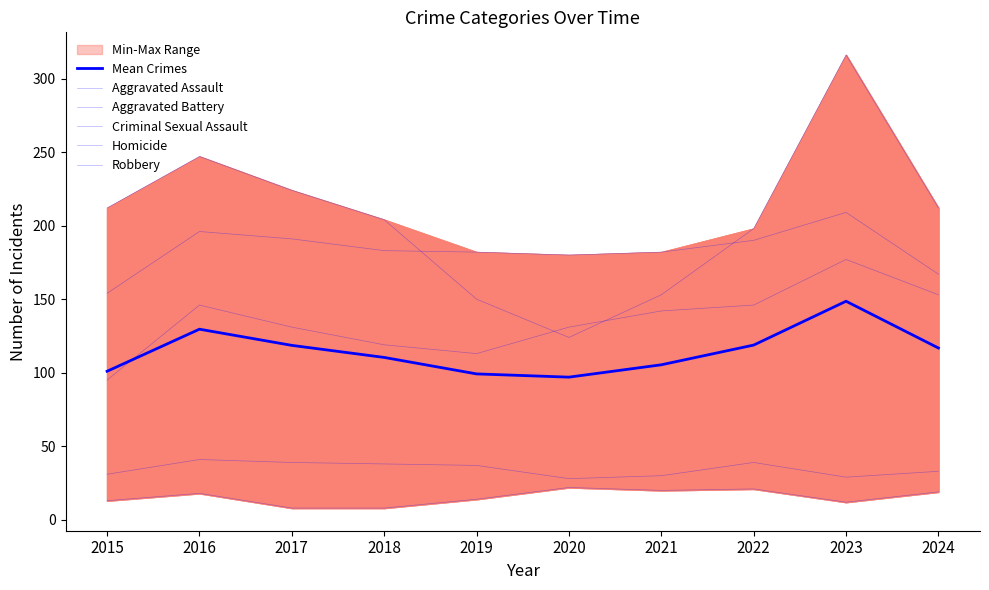

What is the difference between the Robbery values at 2021 and 2018?

51.0